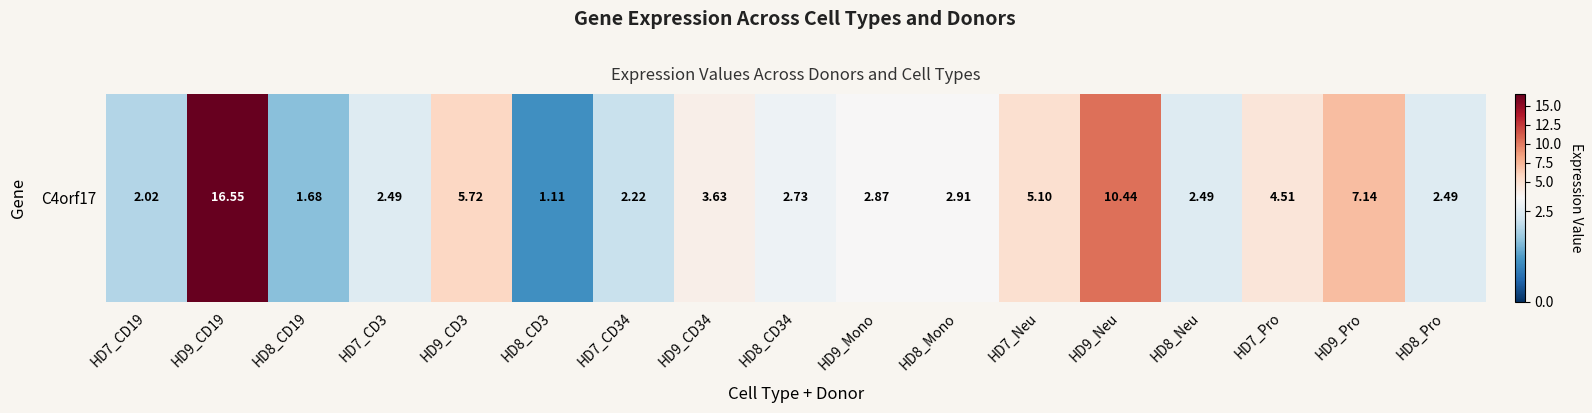

At which category does the chart reach its peak across all series?

HD9_CD19